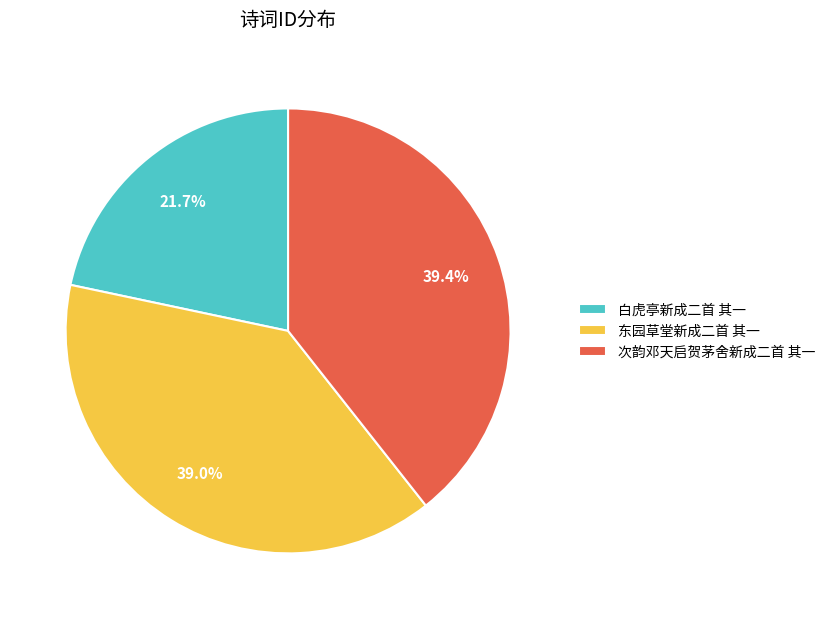

How much of the chart is everything except 东园草堂新成二首 其一?

61.0%